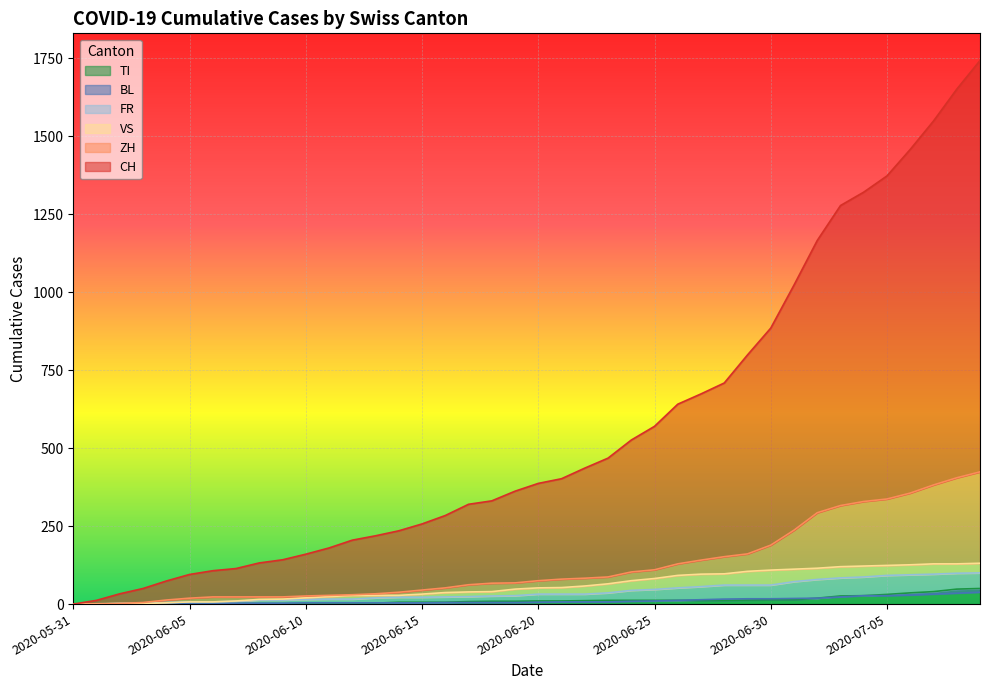

Which series has the largest range (max minus min)?

CH